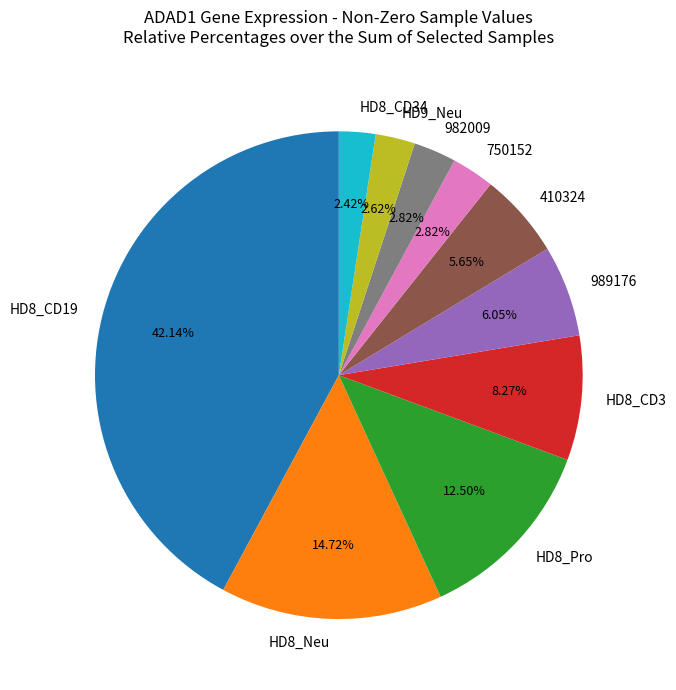

Combined, do 989176 and 982009 account for over 50%?

No